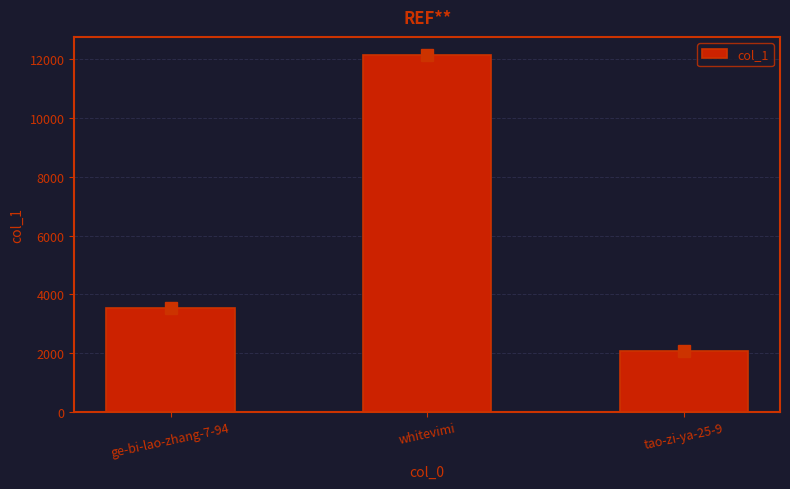

True or false: the data shows 2078 at tao-zi-ya-25-9.

True